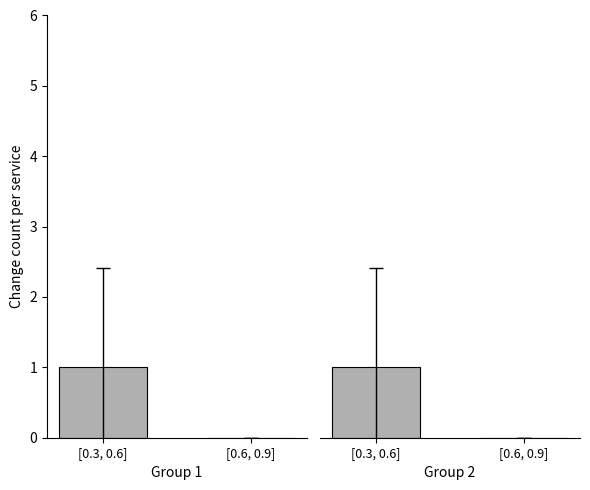

Count the Group 1 values in the range 0 to 1.

2